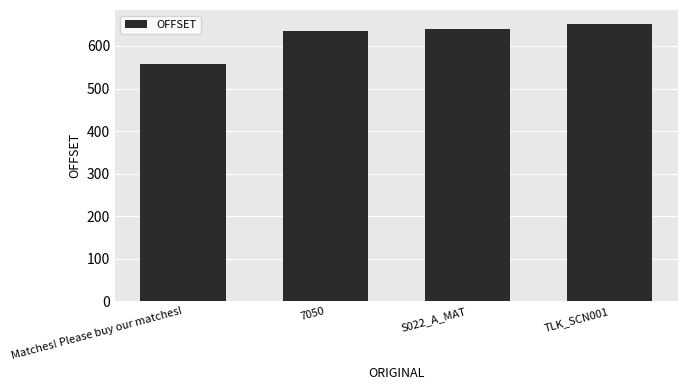

True or false: the data shows 652 at TLK_SCN001.

True